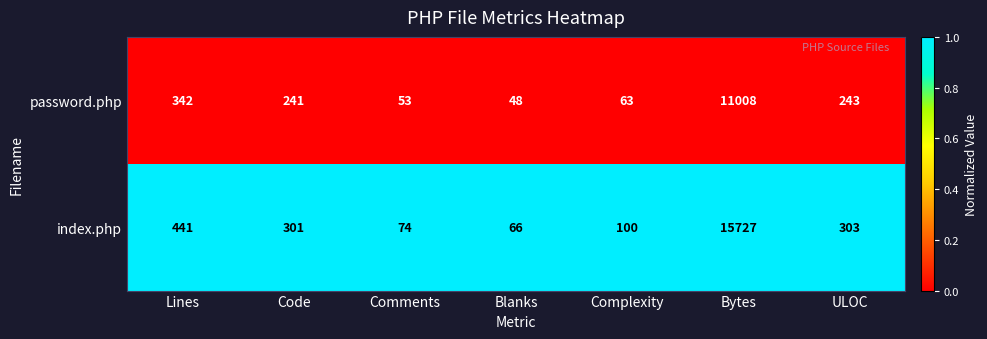

Which series has the largest range (max minus min)?

index.php